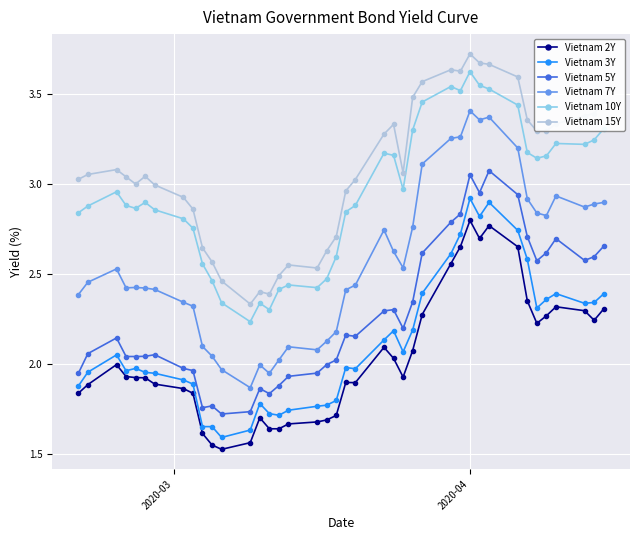

True or false: Vietnam 10Y and Vietnam 15Y intersect in this chart.

False